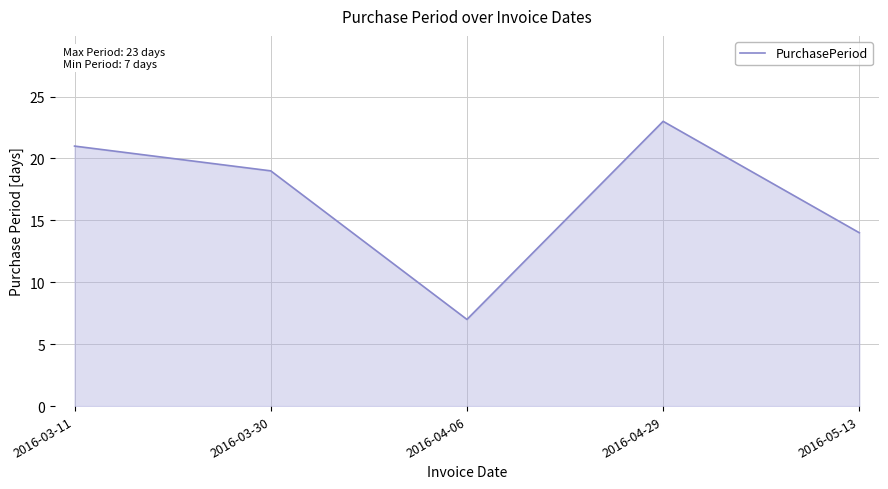

The chart shows a value of 3 at 2016-05-13. True or false?

False